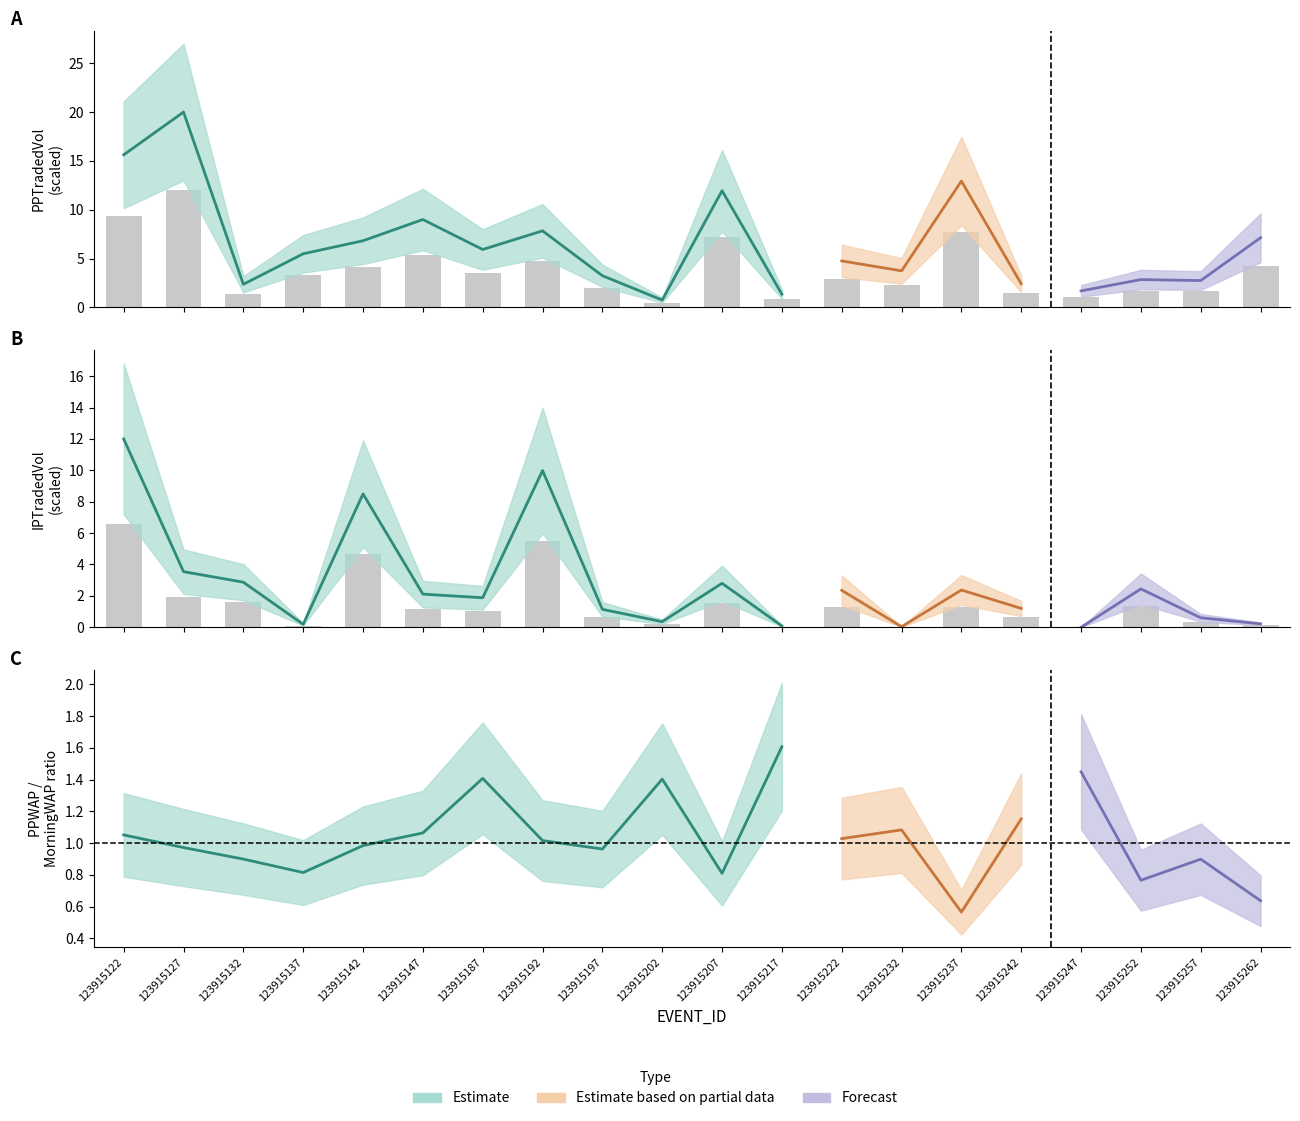

True or false: PPTRADEDVOL has a value of 2.2 at 123915242.

False